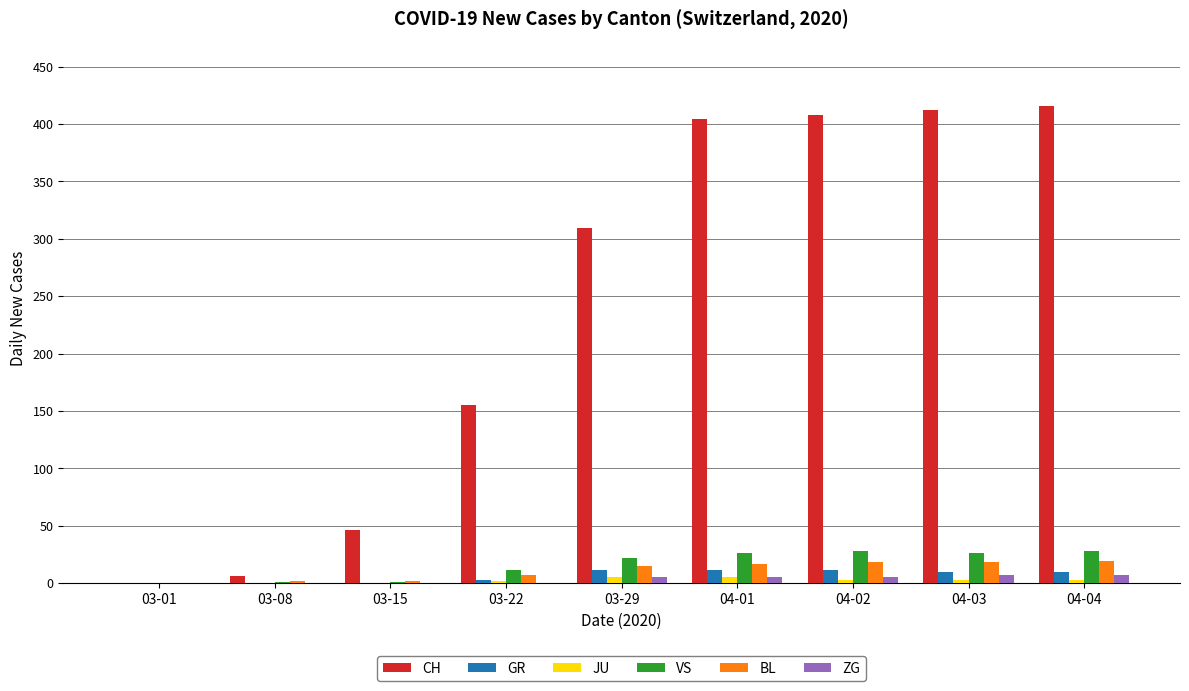

Which series has the largest total across all categories?

CH